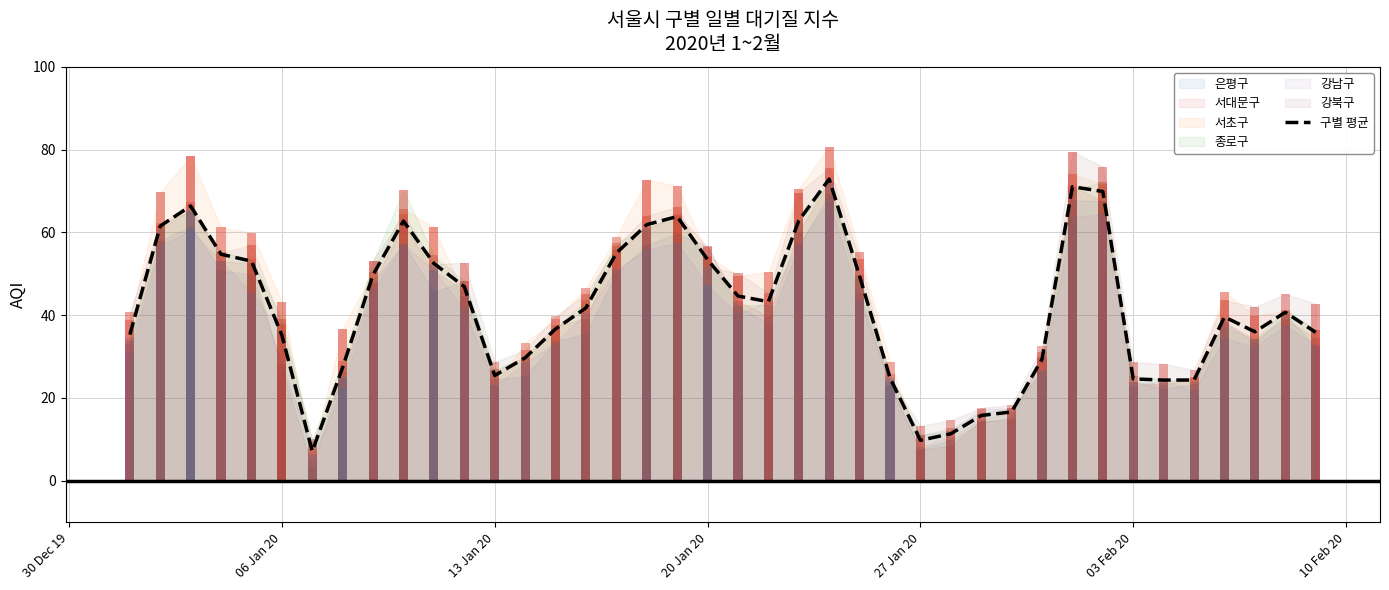

How many values are below 41?

20